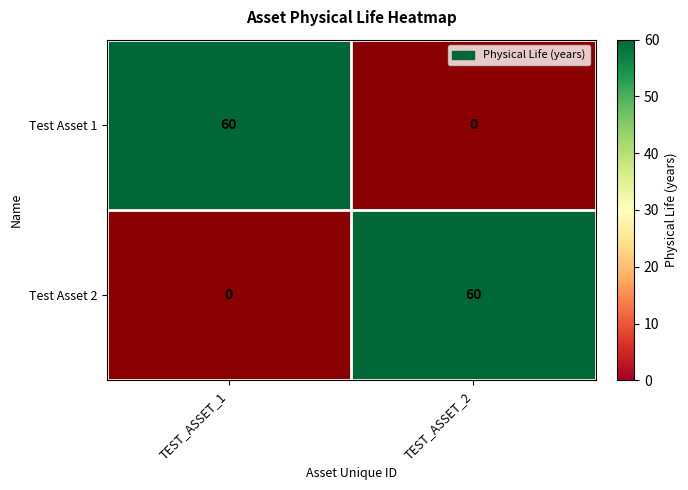

What is the highest value of the Test Asset 1 series?

60